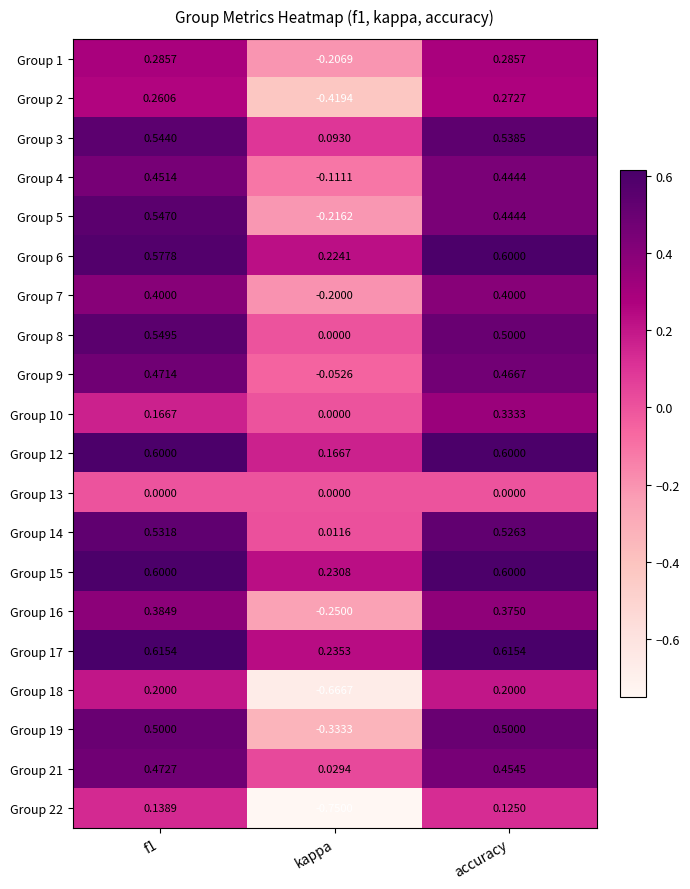

Which series has the largest range (max minus min)?

Group 22